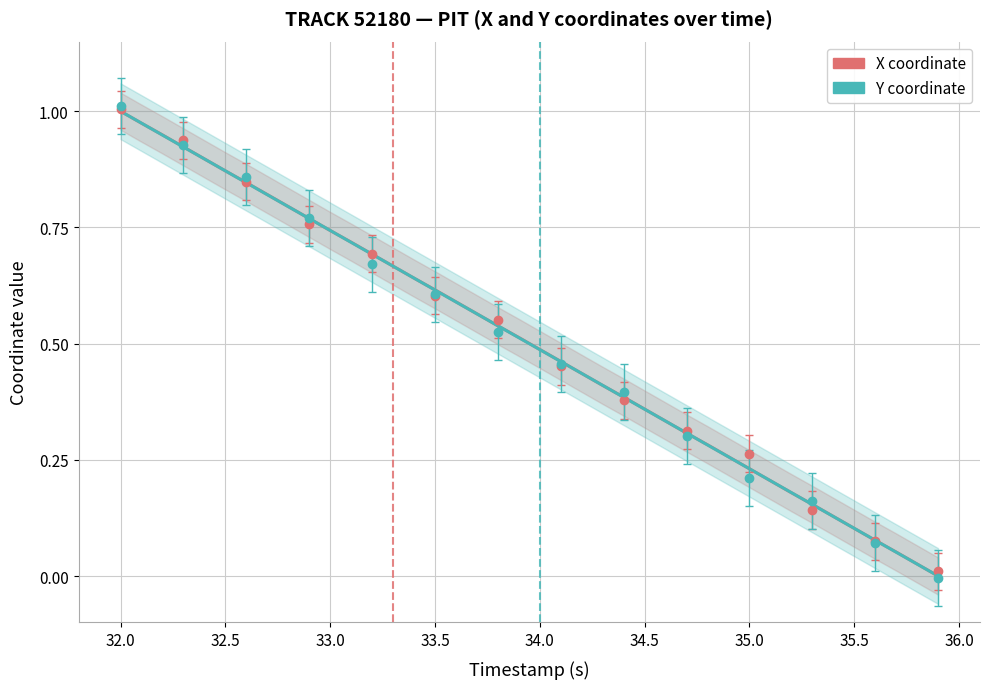

True or false: Y coordinate and X coordinate cross at least once.

True